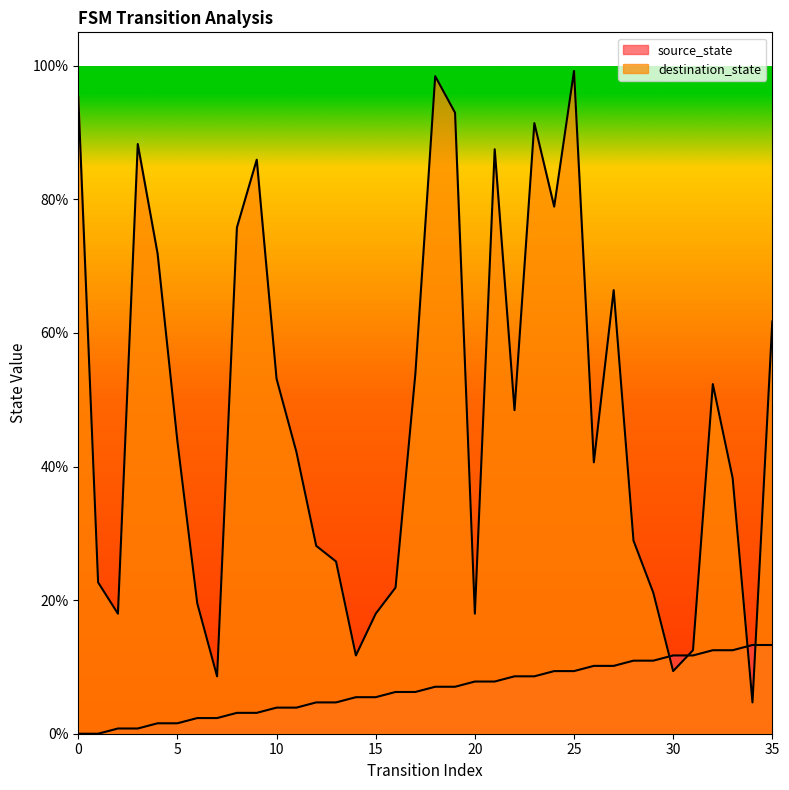

Is the value of destination_state at 15 greater than the value of source_state at 25?

Yes